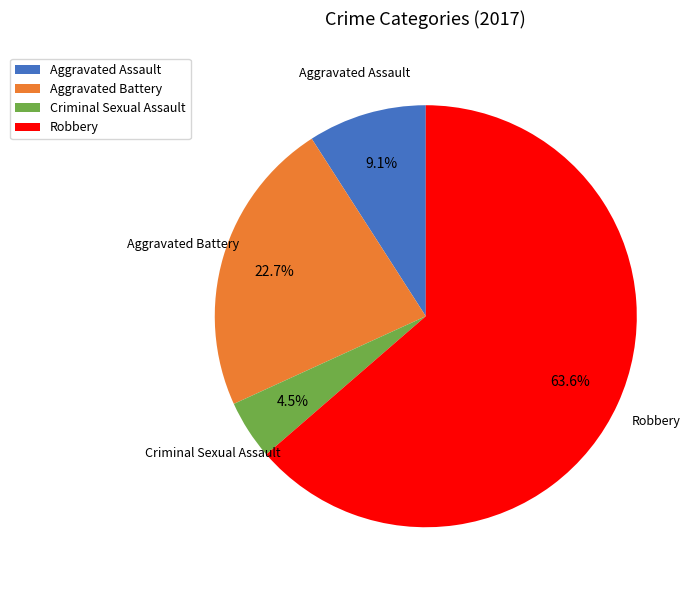

The Robbery slice represents 74% of the pie. True or false?

False